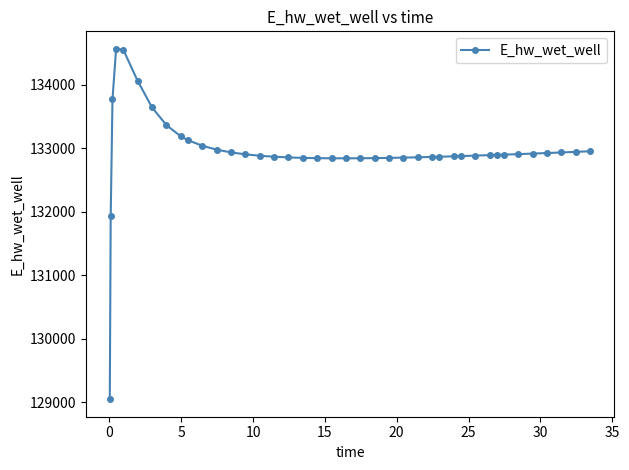

What is the greatest value displayed?

134564.0